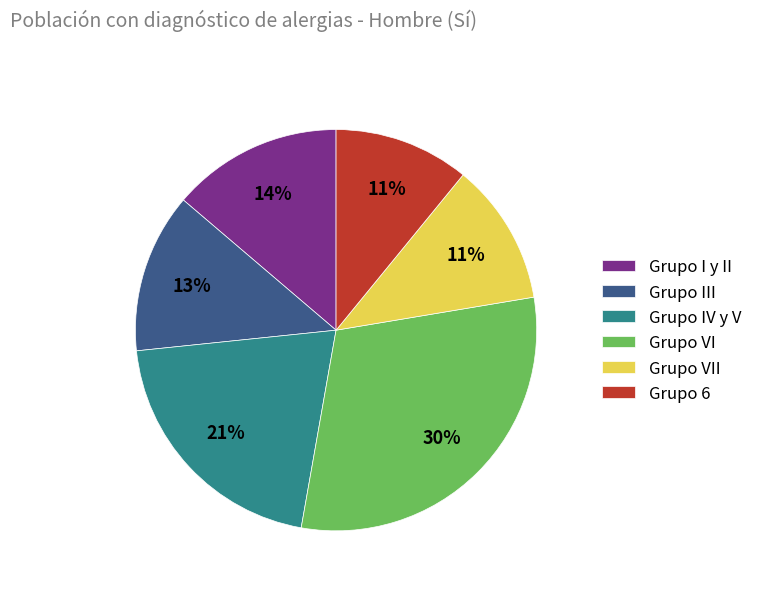

How many slices are in this pie chart?

6